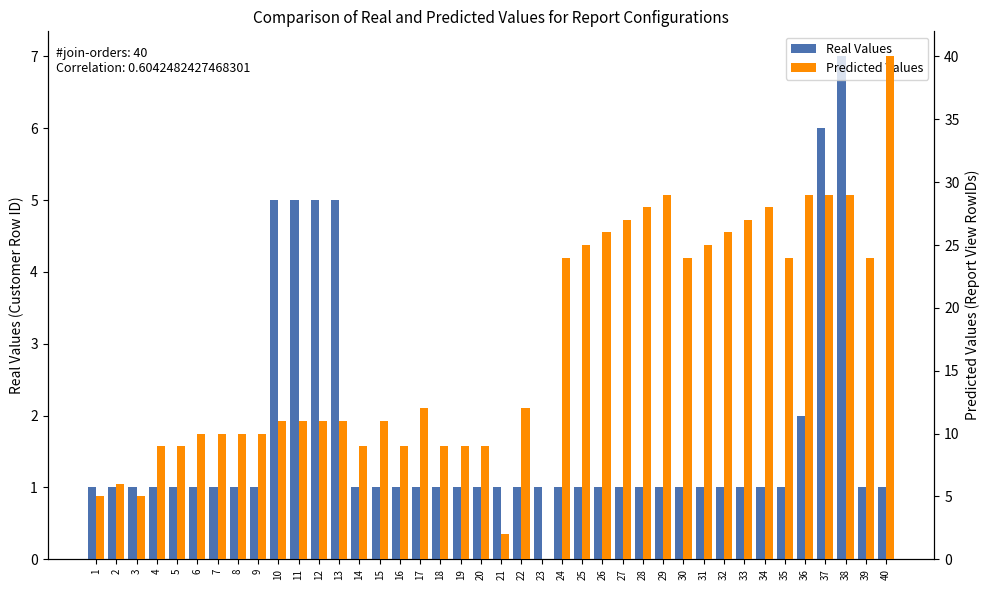

What is the sum of all Real Values values?

68